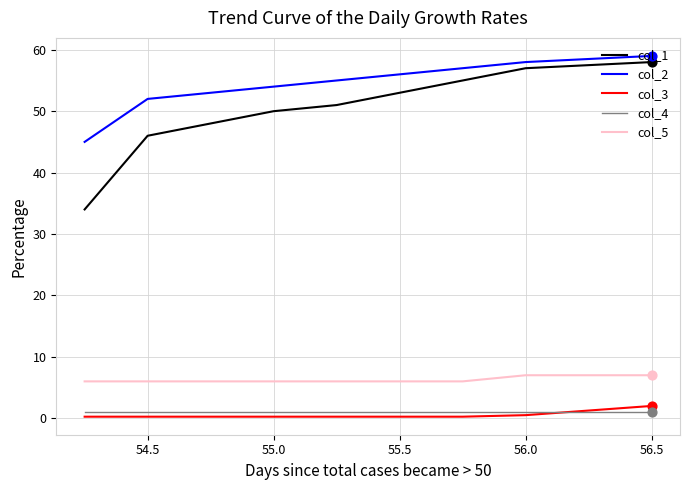

Which series has the largest total across all categories?

col_2